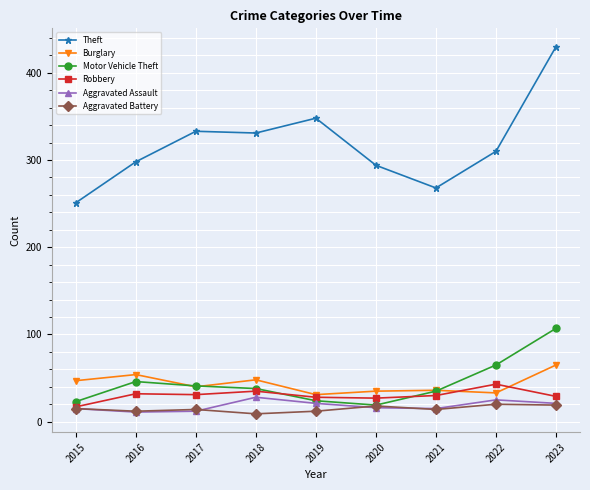

What is the total value across all series at 2022?

496